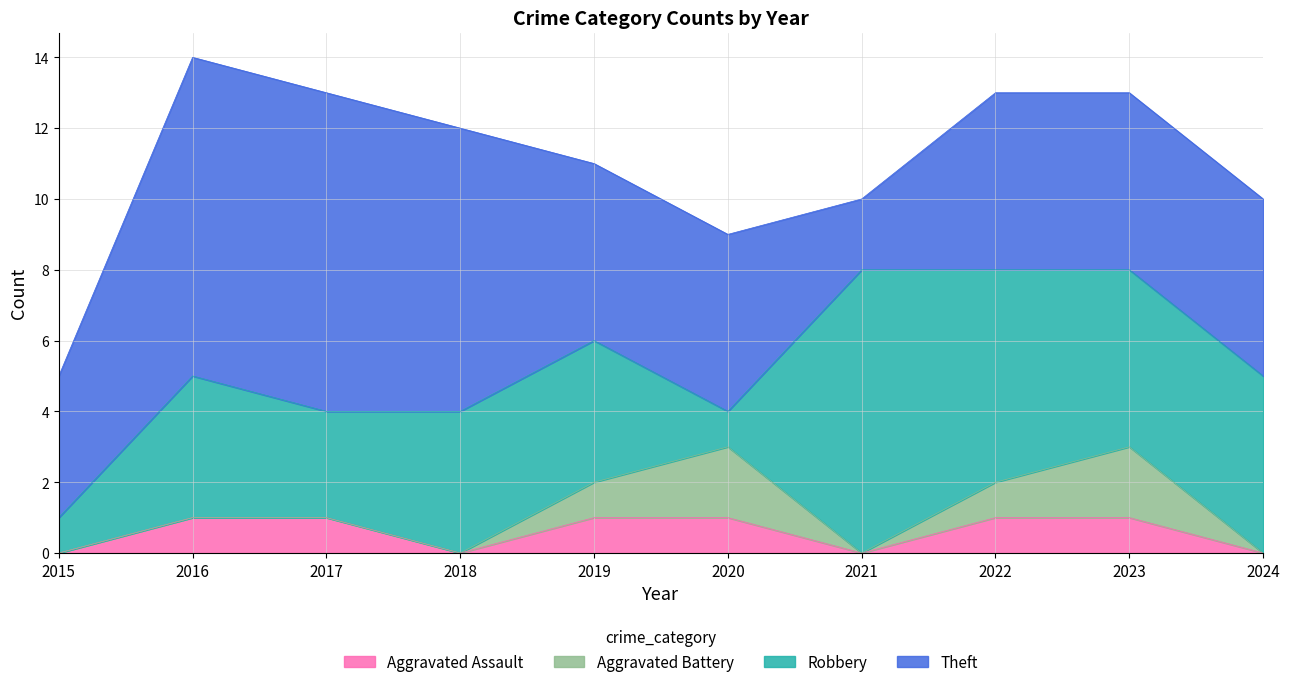

How many data points does each series have?

10